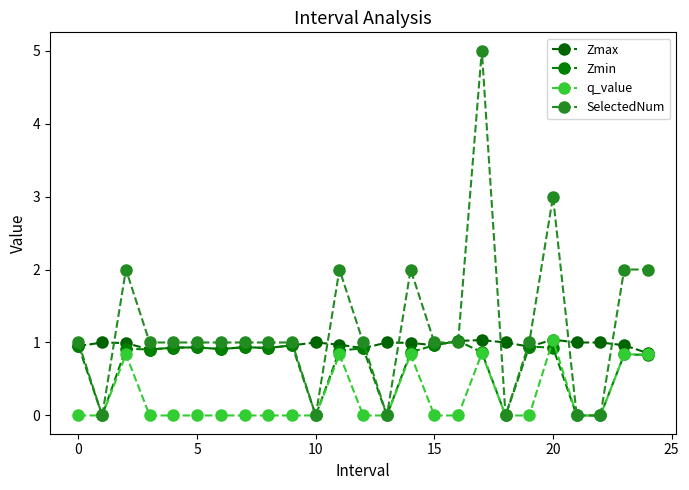

True or false: Zmin has more than 2 interior local peaks.

True